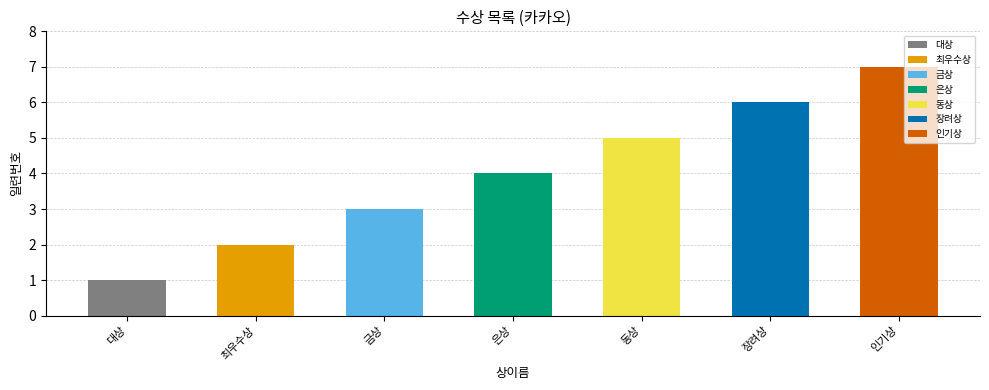

How many bars are there in total?

7